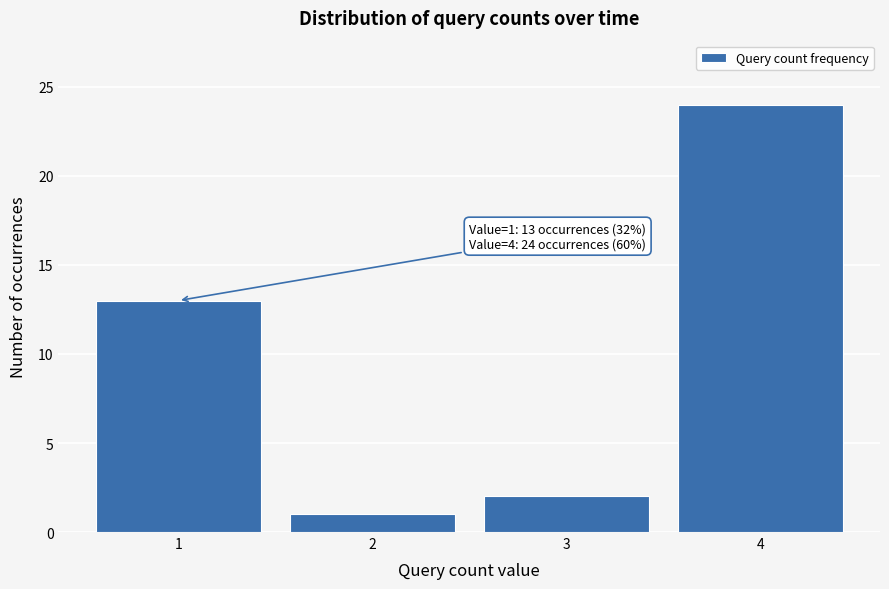

Reading right to left, transcribe all the data shown in this chart.

4=24	3=2	2=1	1=13